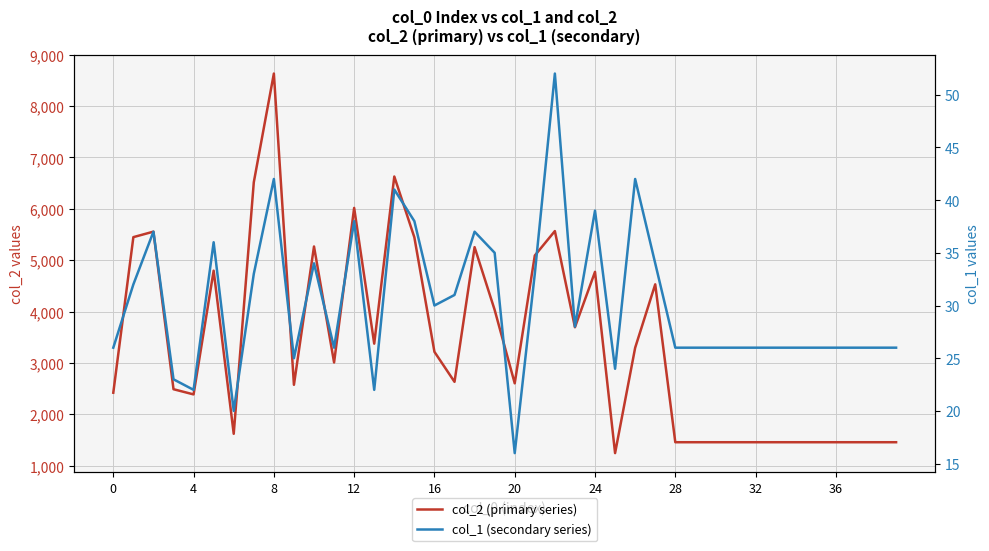

Rank the series by their maximum value, from lowest to highest.

col_1 (secondary series), col_2 (primary series)